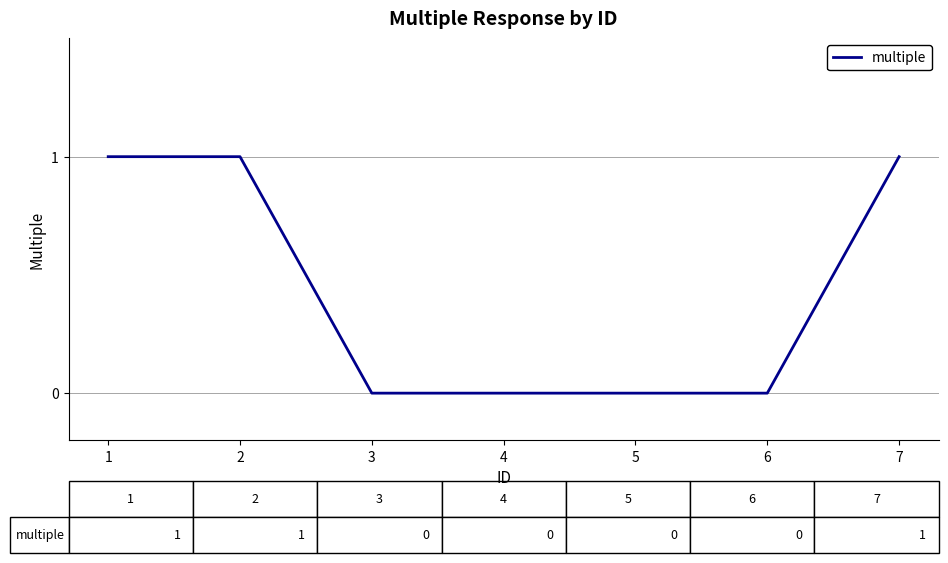

Which has a higher value, 5 or 7?

7